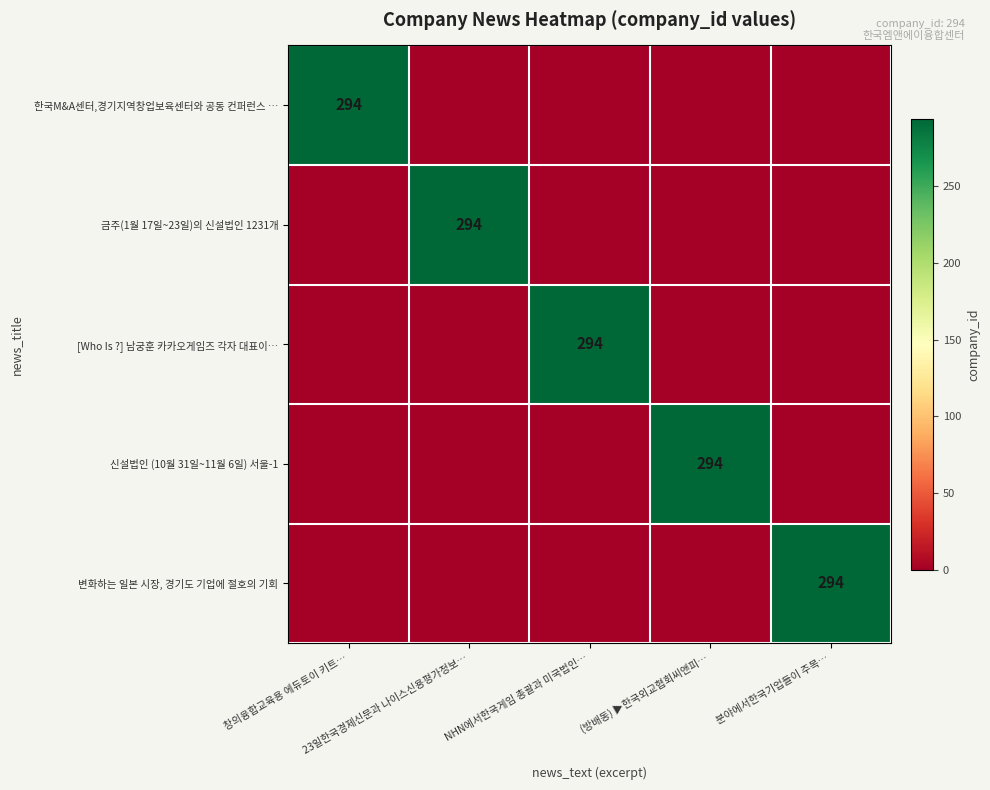

Is the value of 한국M&A센터,경기지역창업보육센터와 공동 컨퍼런스 … at 23일한국경제신문과 나이스신용평가정보… greater than the value of 신설법인 (10월 31일~11월 6일) 서울-1 at 창의융합교육용 에듀토이 키트…?

No